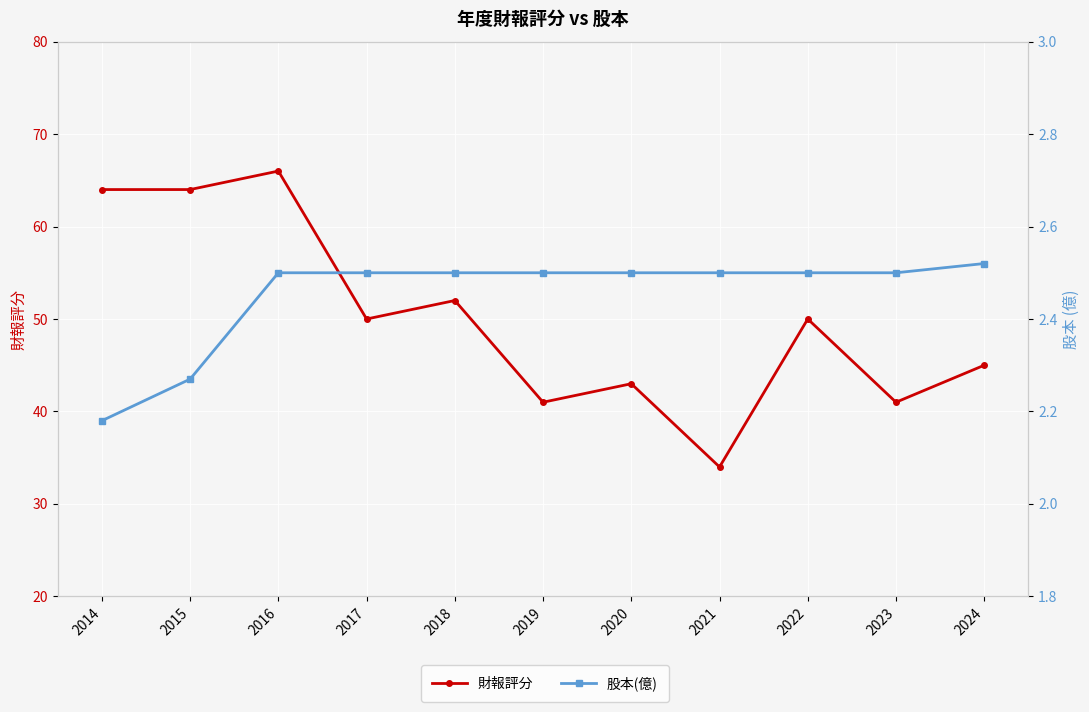

What is the sum of the 股本(億) values at 2018 and 2024?

5.0